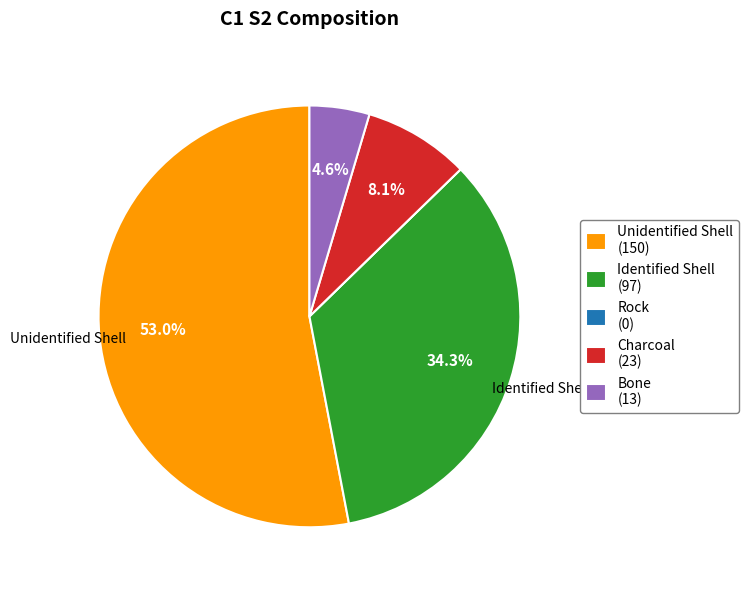

What is the largest slice in the pie chart?

Unidentified Shell